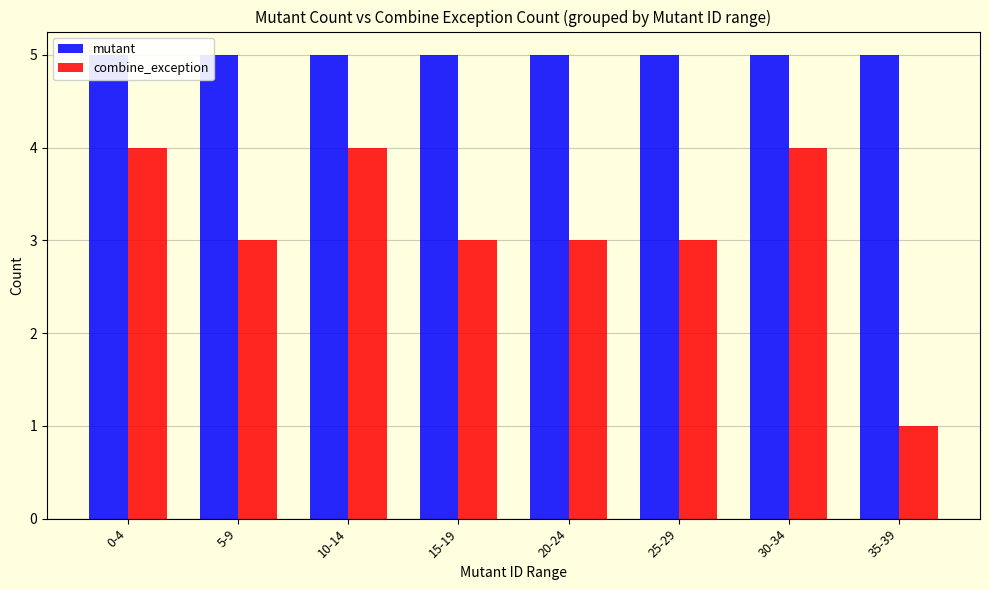

What is the minimum value shown in the chart?

1